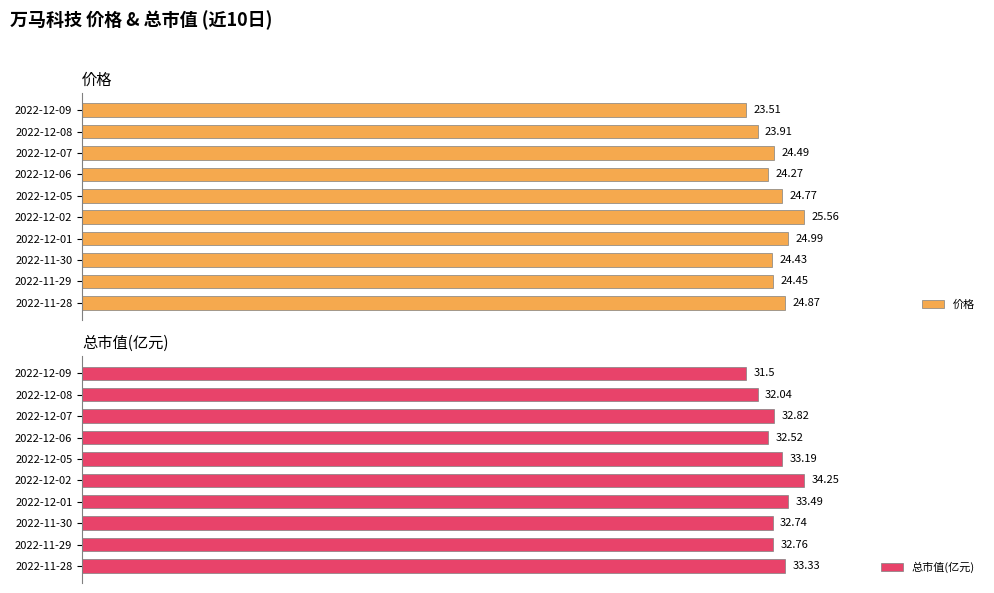

Between 2022-12-05 and 2022-12-02, which series saw the biggest shift?

总市值(亿元)